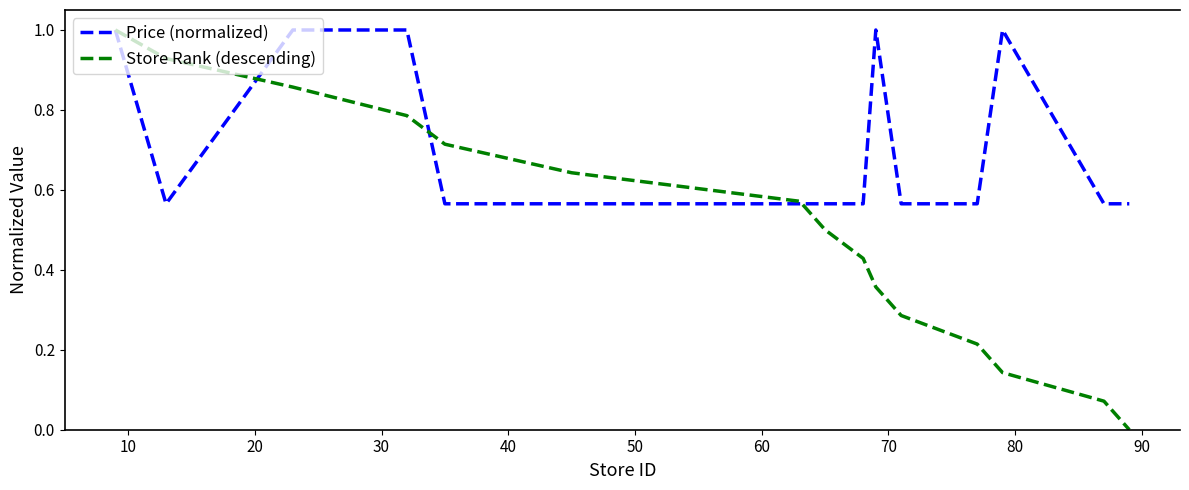

Which series has the largest range (max minus min)?

Store Rank (descending)